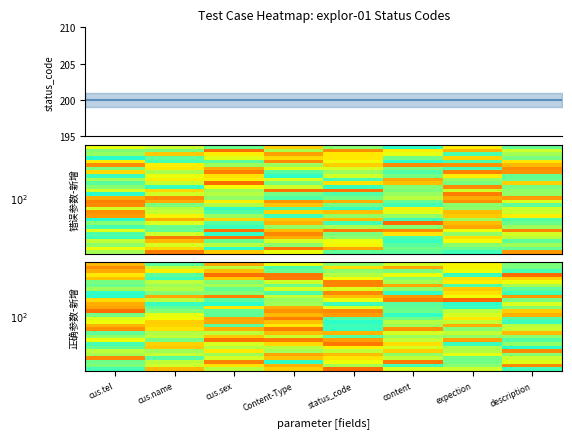

How many distinct data groups are displayed?

32